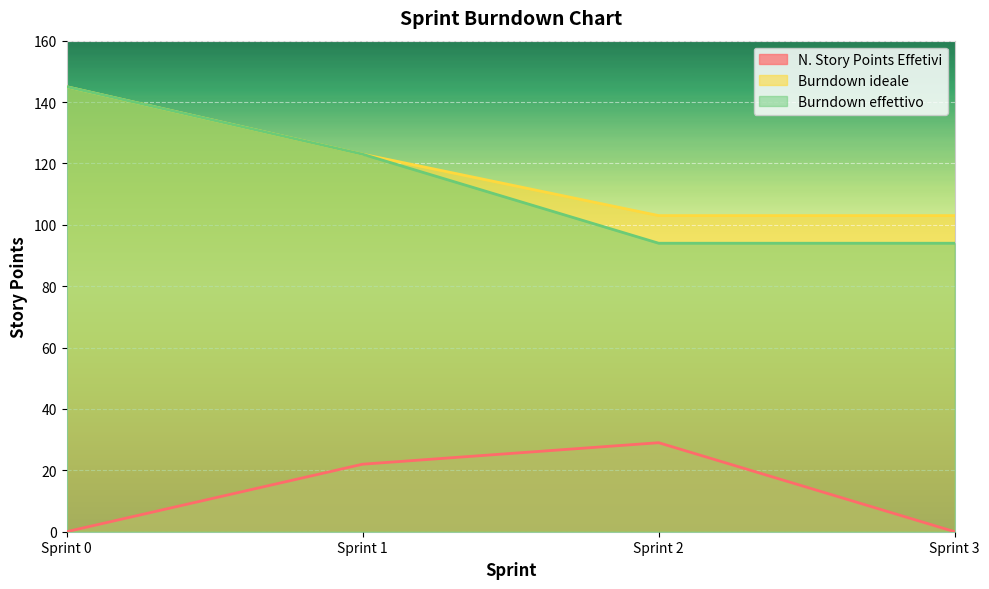

What is the difference between the maximum and minimum values in the N. Story Points Effetivi series?

29